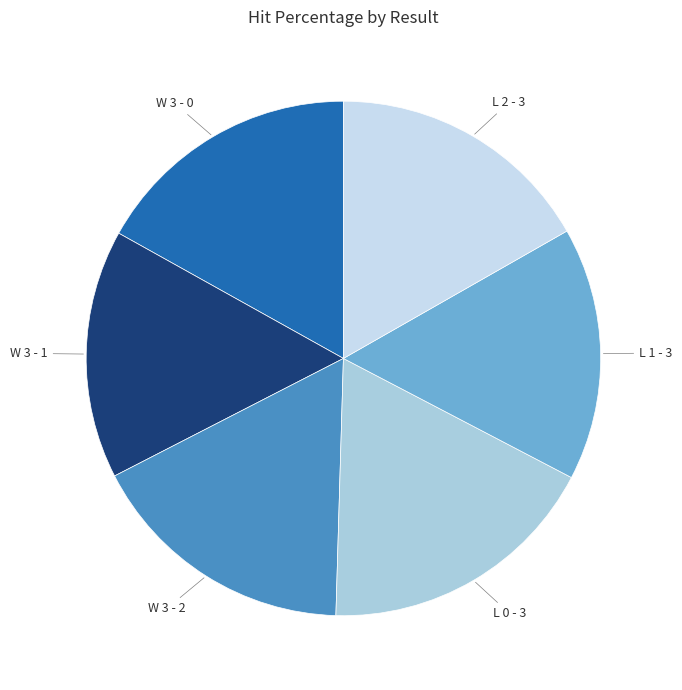

Is it true that W 3 - 0 is 10% of the pie?

False